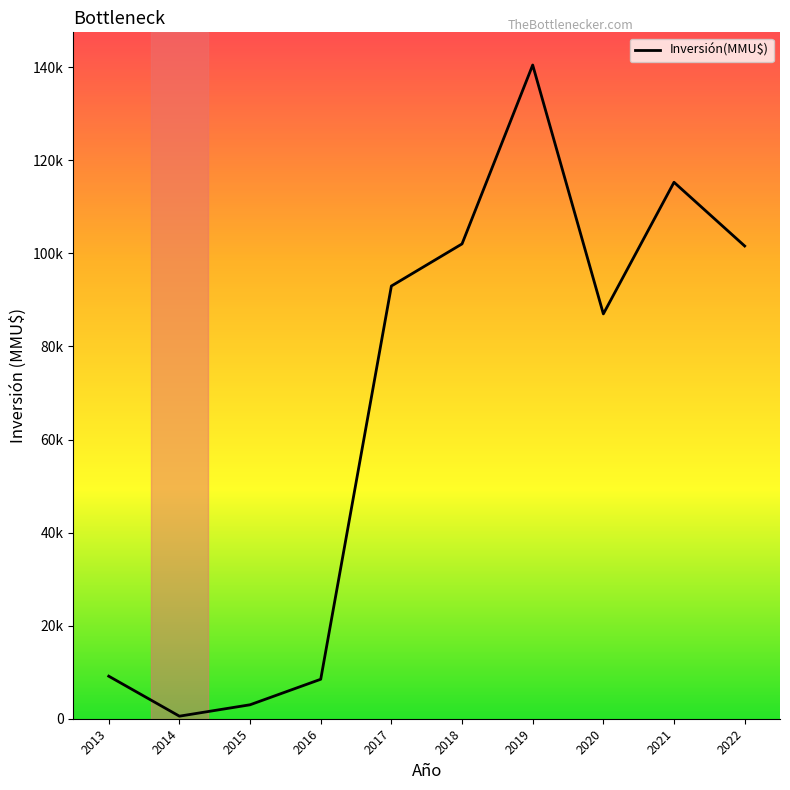

True or false: there are more than 2 points higher than both neighbors.

False